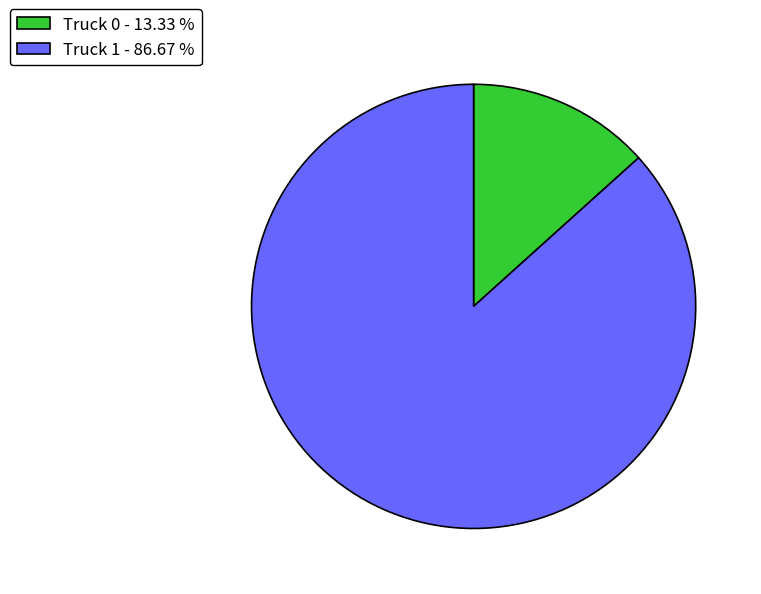

How many segments does this pie chart have?

2